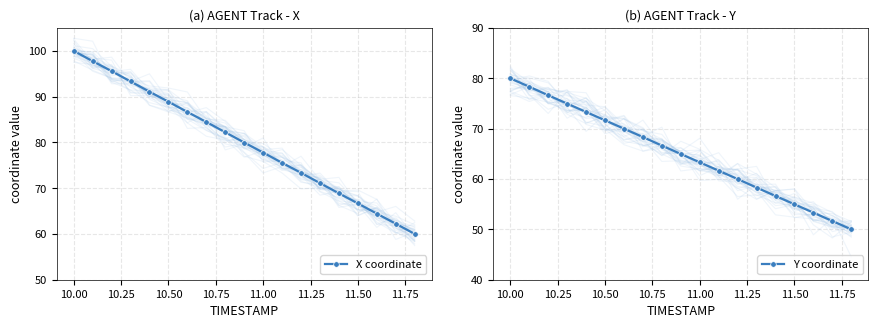

How many lines are shown in the chart?

2